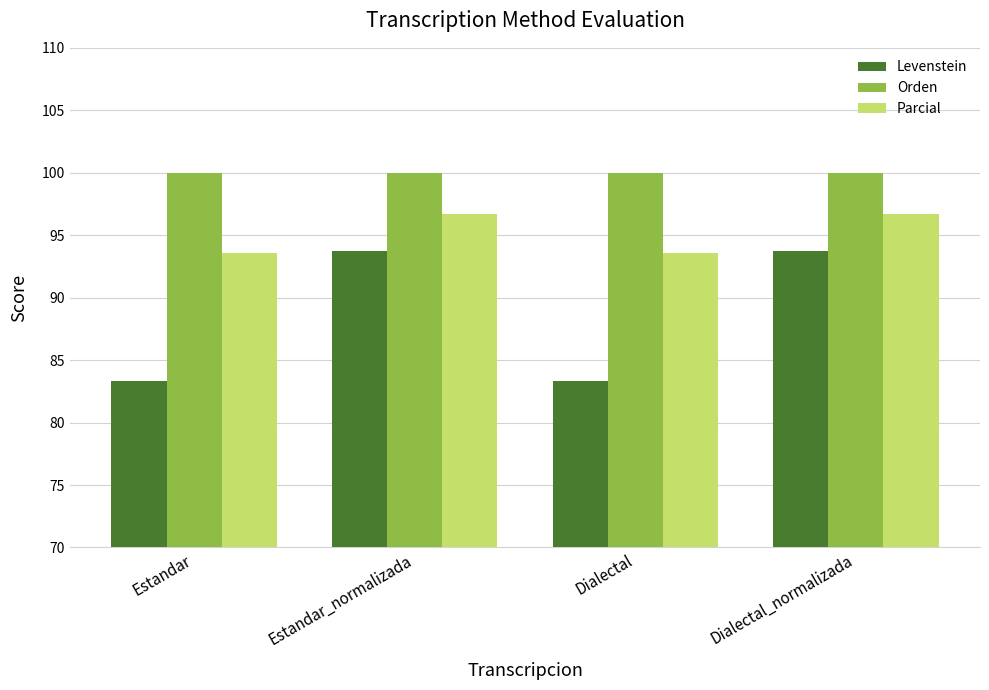

What is the difference between the second highest and second lowest values in the Levenstein series?

10.4